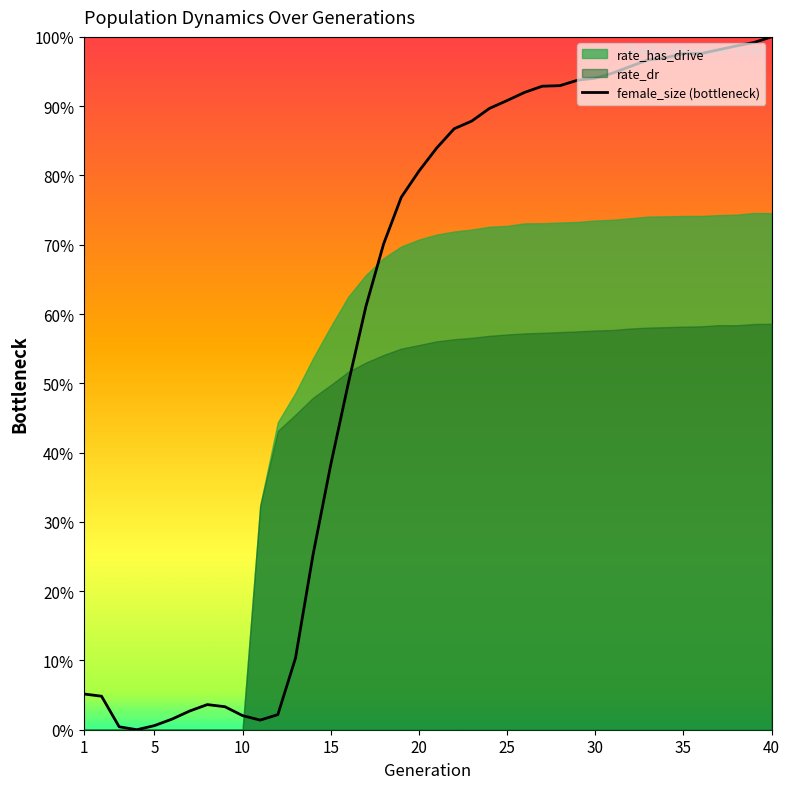

What is the difference between the second highest and second lowest values?

1.0